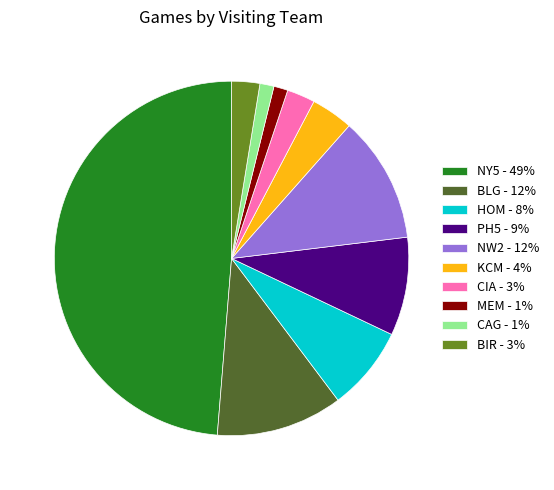

Do BLG - 12% and NY5 - 49% together represent more than half of the pie?

Yes